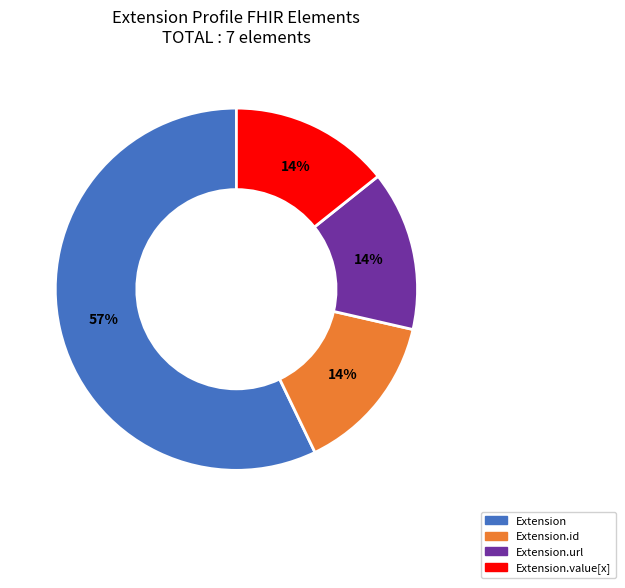

To the nearest percent, what is the average slice percentage?

25%